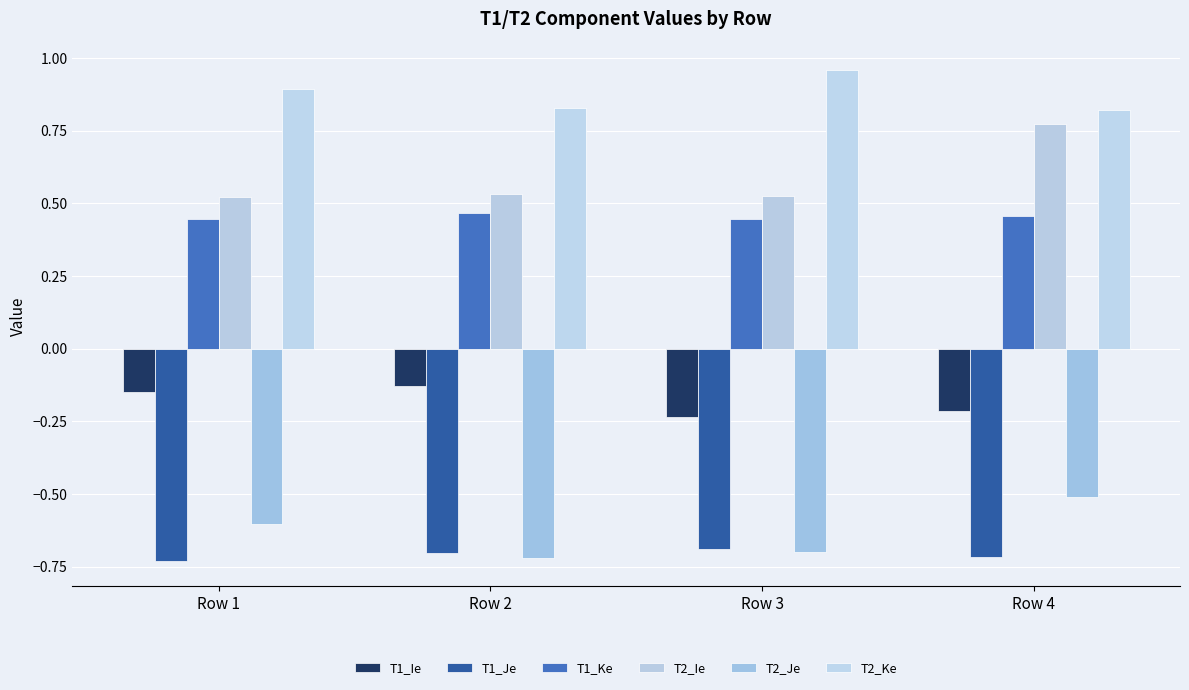

The value of T1_Je at Row 4 is -0.7. True or false?

True